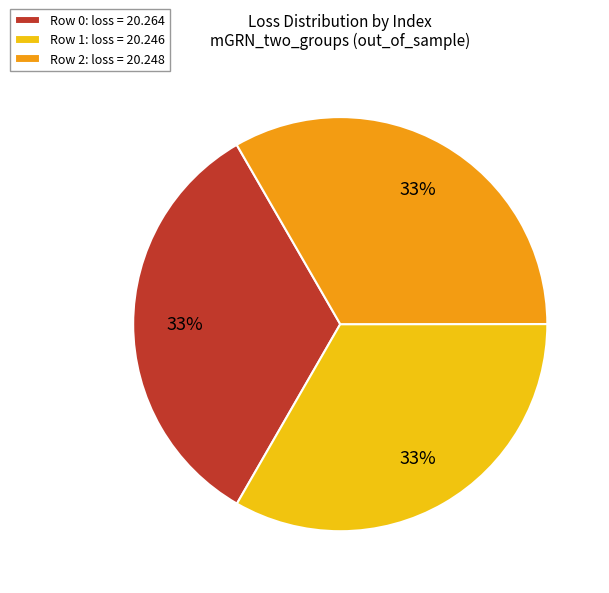

Is Row 0: loss = 20.264 the majority of the pie?

No